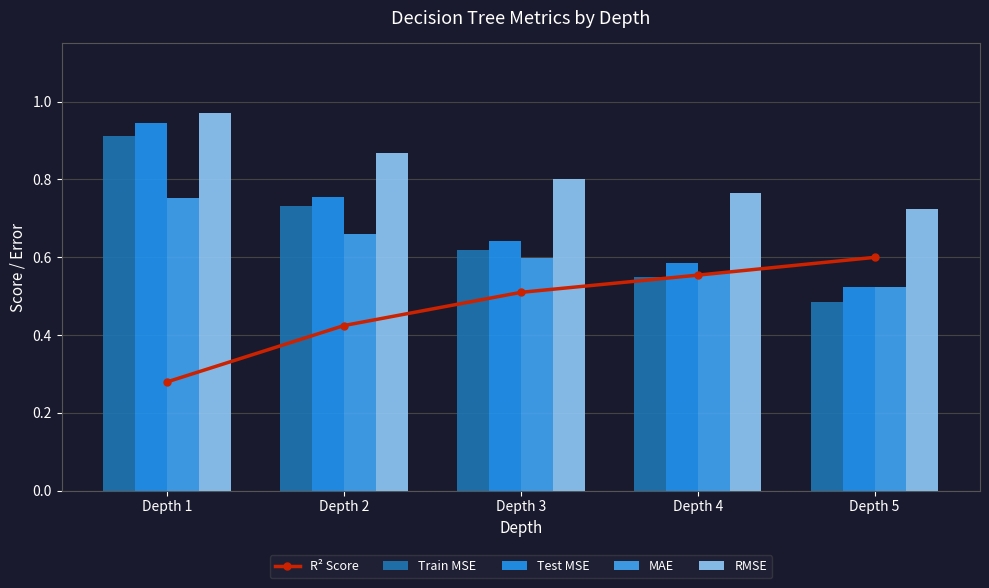

What is the difference between the maximum and second lowest values in the MAE series?

0.2